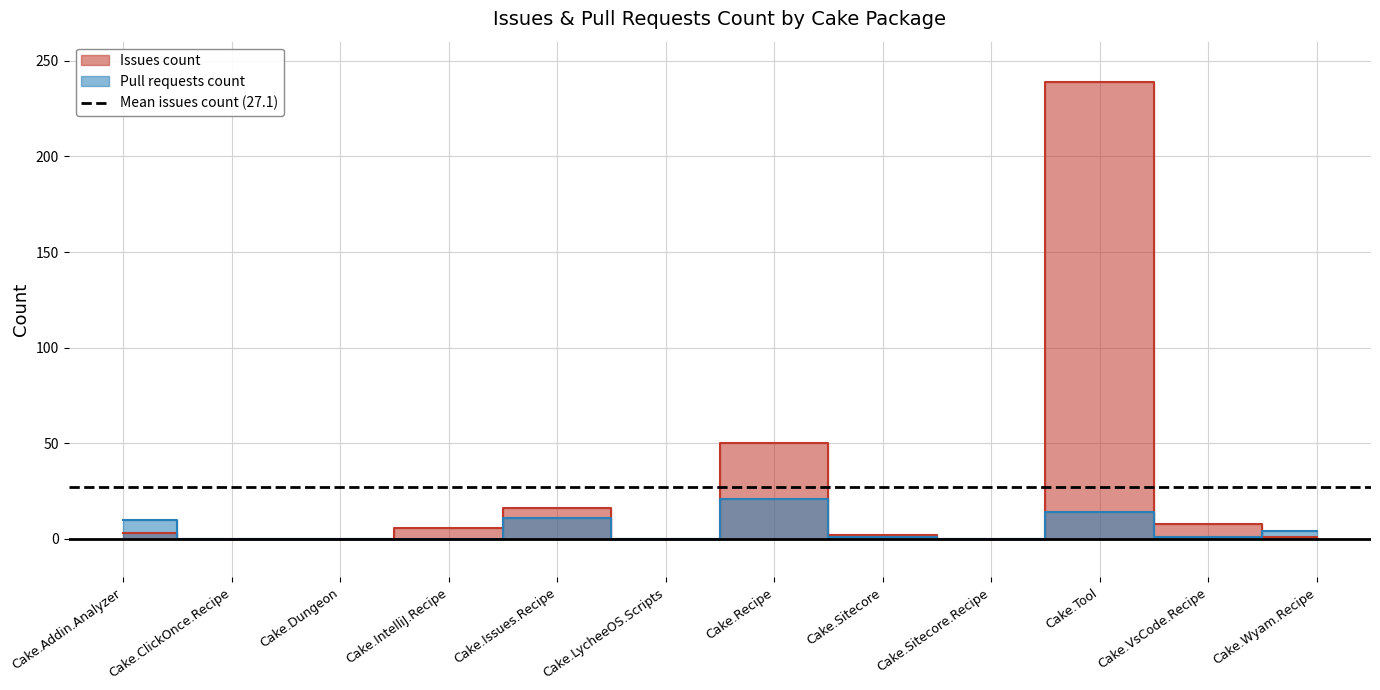

What is the difference between the second highest and minimum values in the Pull requests count series?

14